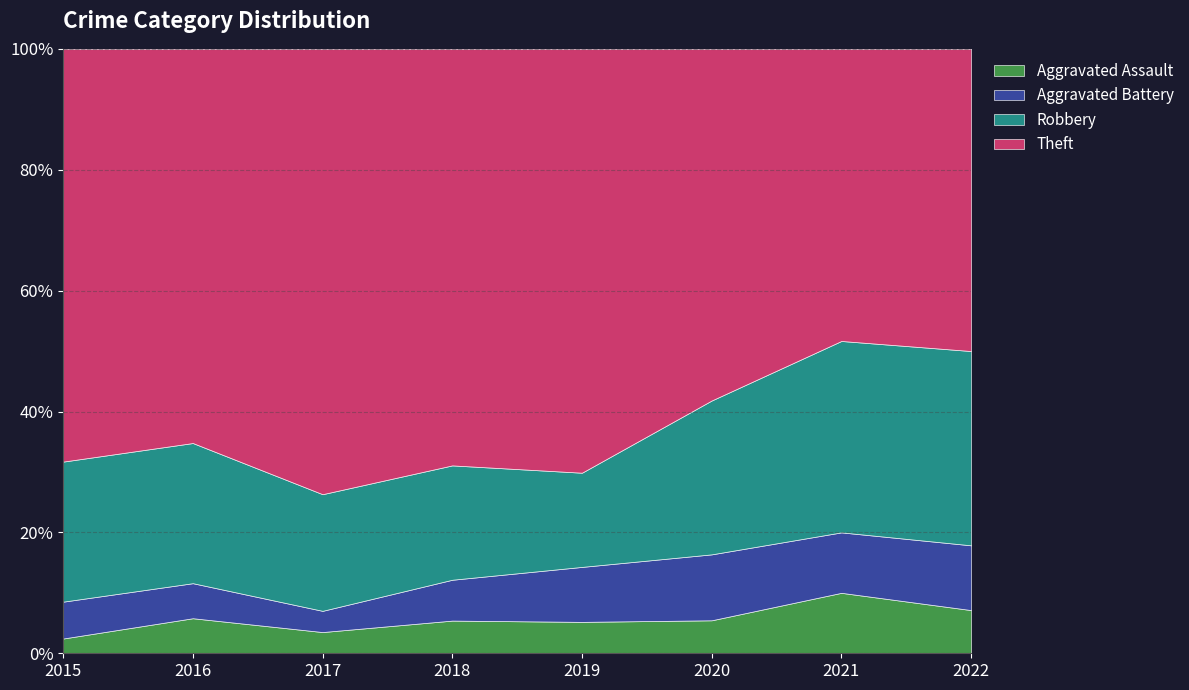

True or false: Aggravated Assault has a value of 2 at 2021.

False